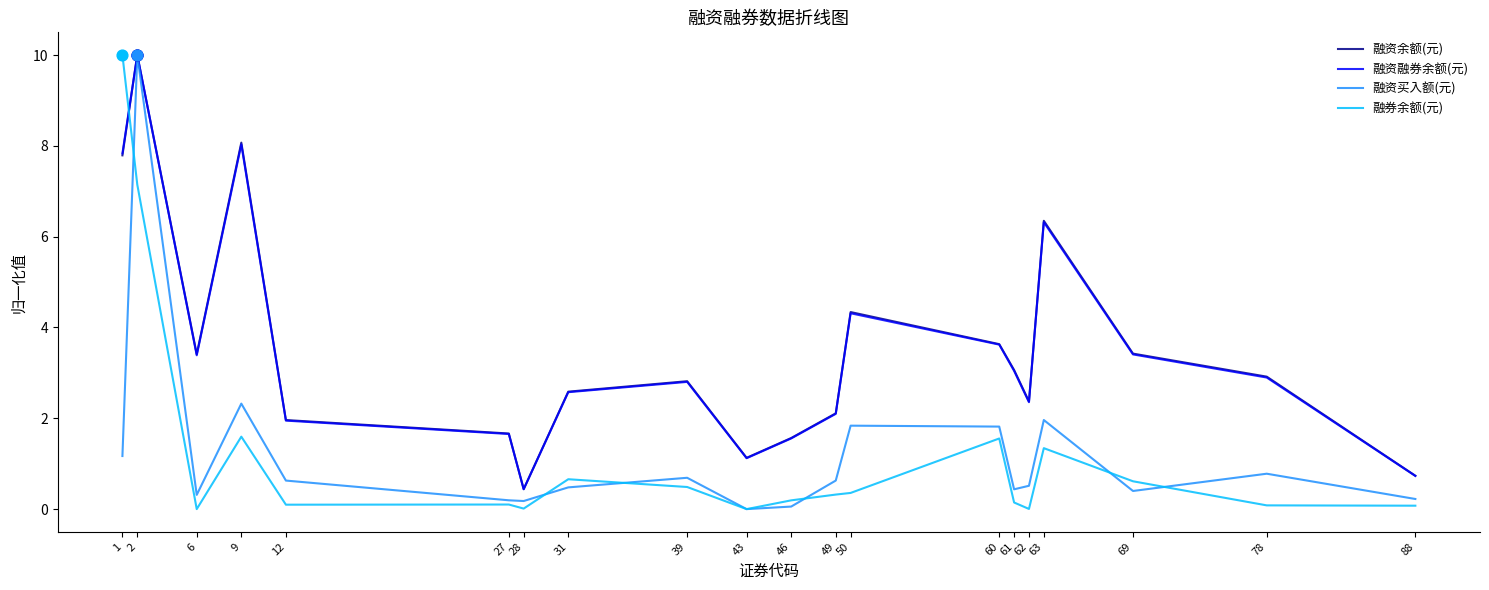

What is the difference between the highest and lowest values at 69?

3.0